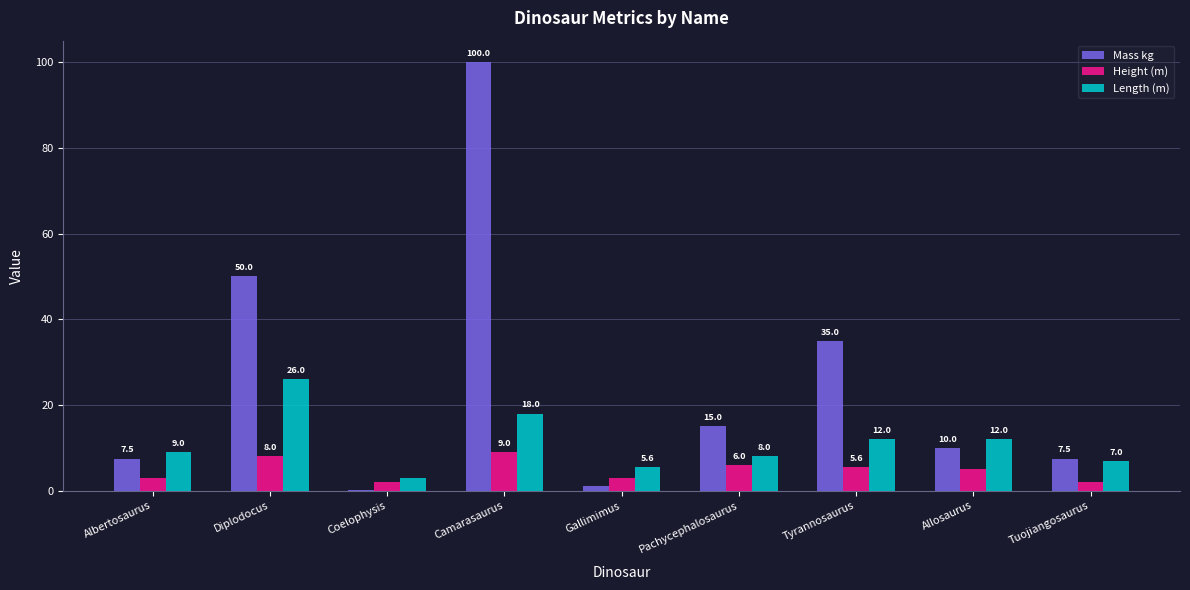

What are all the series names shown in the legend?

Mass kg, Height (m), Length (m)